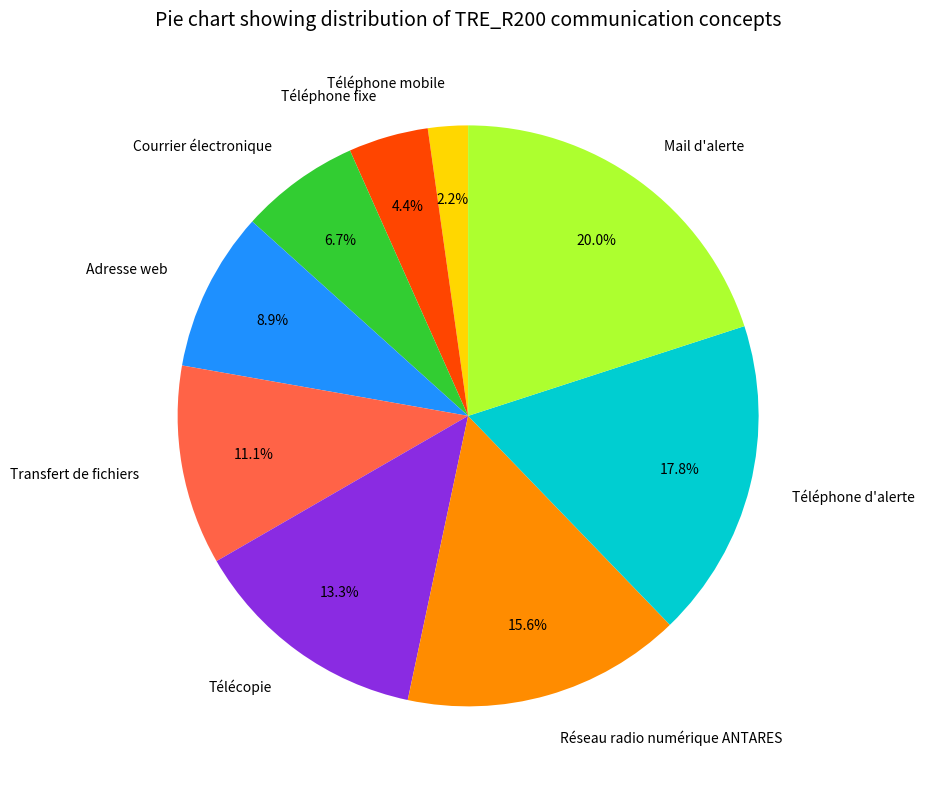

Which slice is the largest?

Mail d'alerte